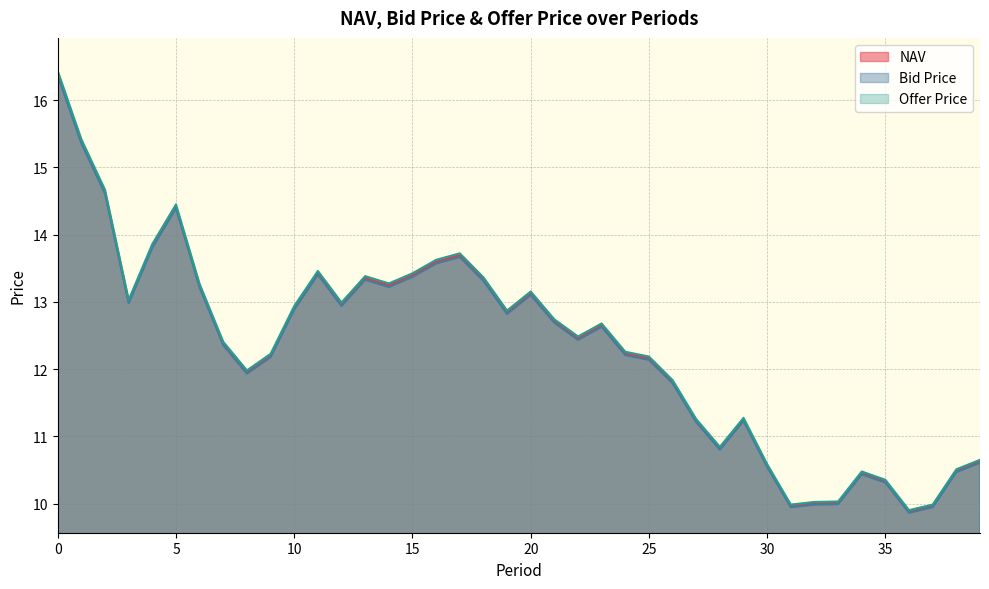

Is it true that NAV equals 6.3 at 37?

False